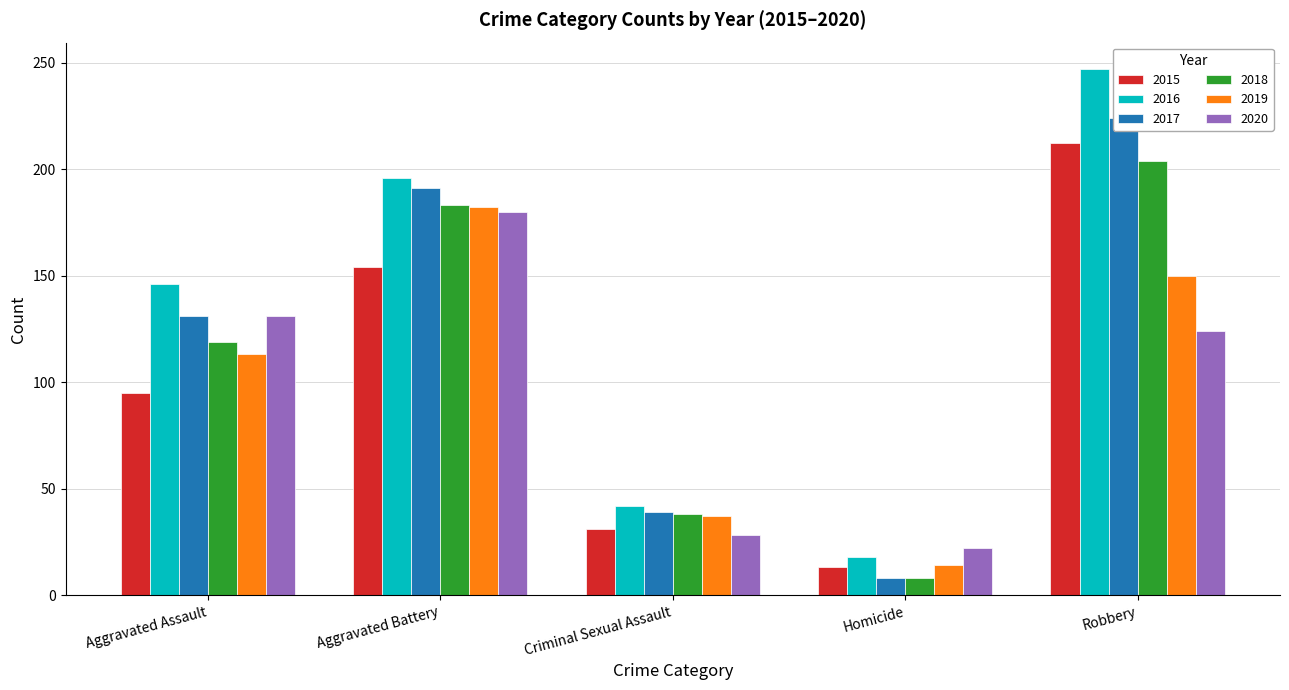

At which label does 2016 first exceed 146?

Aggravated Battery